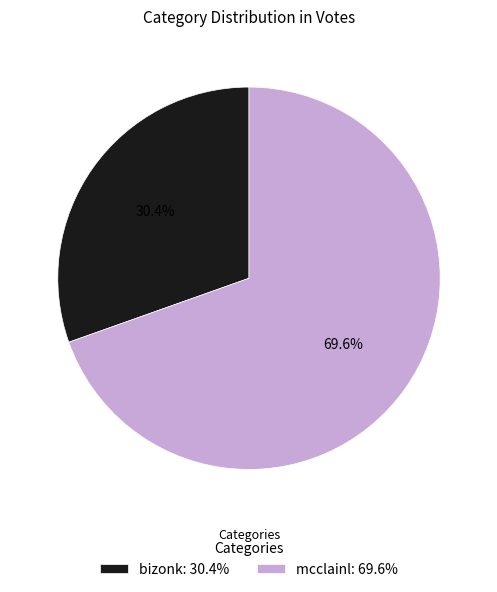

Rank the categories by value from lowest to highest.

bizonk, mcclainl